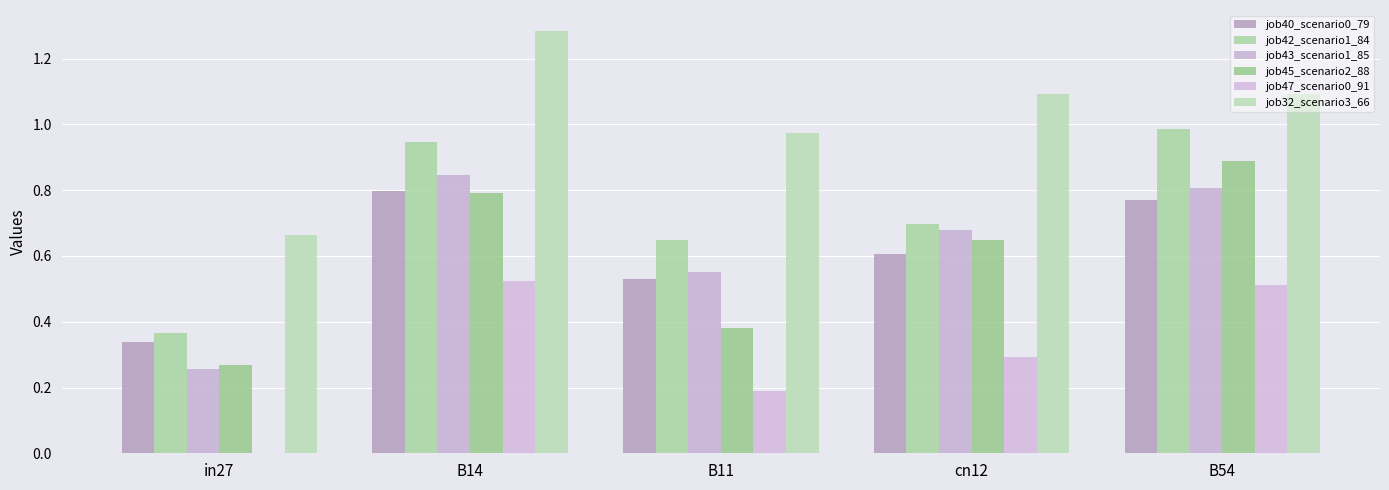

How many categories are shown in the chart?

5